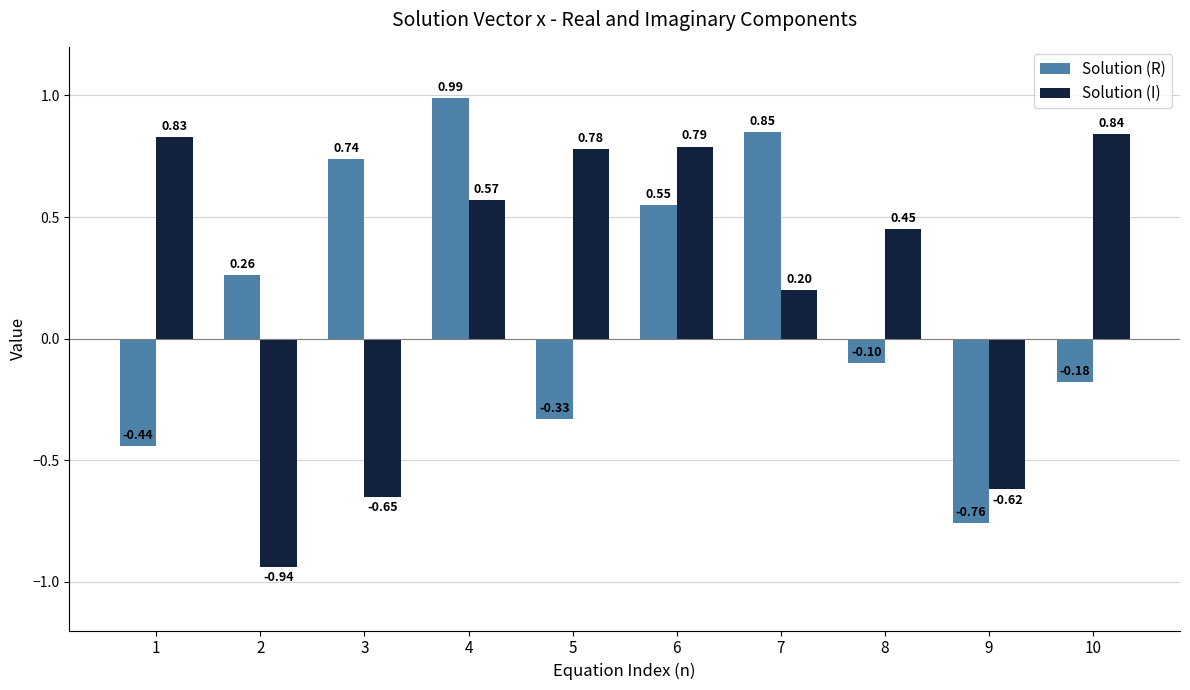

What is the difference between the maximum and minimum values in the Solution (I) series?

1.8